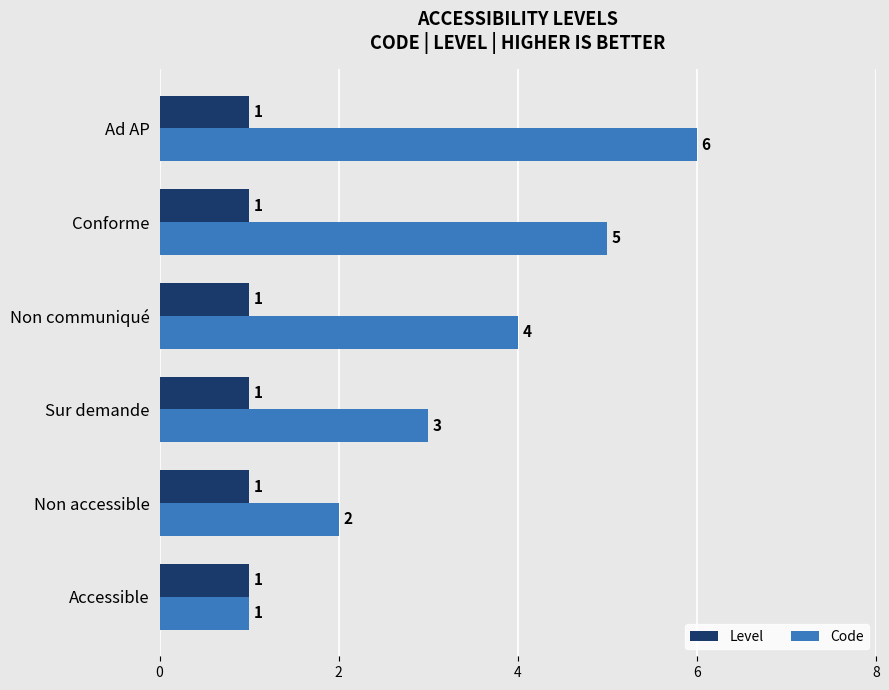

The value of Code at Non communiqué is 2. True or false?

False